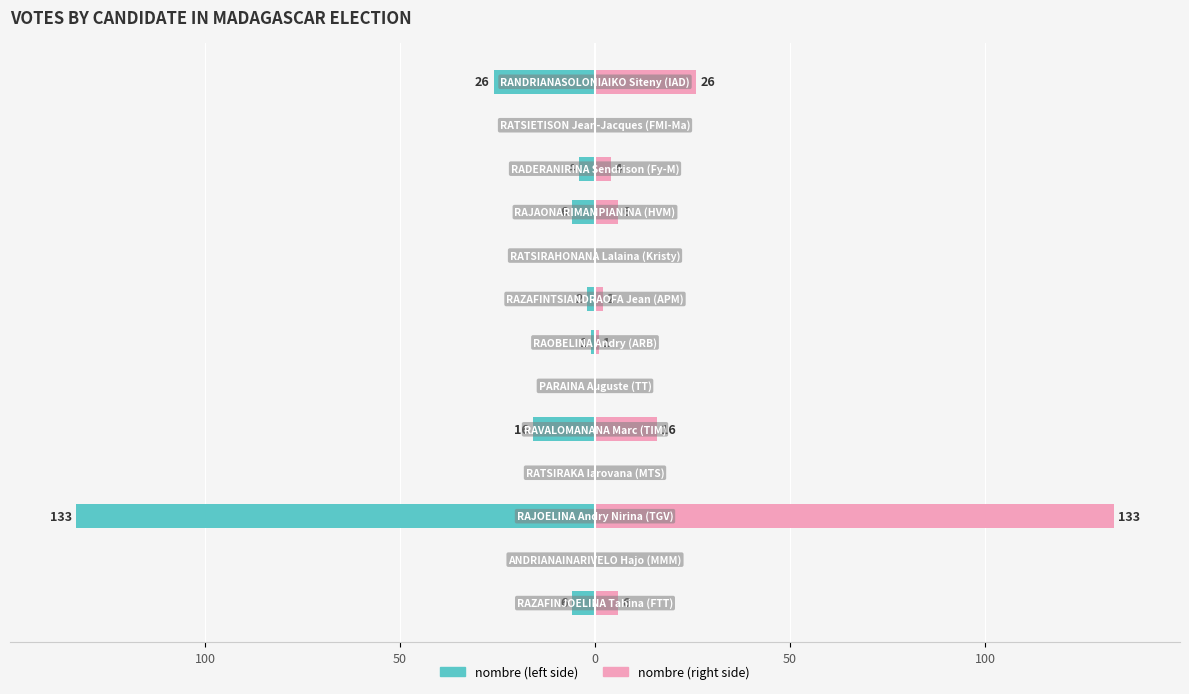

Which series has the largest range (max minus min)?

nombre (left)